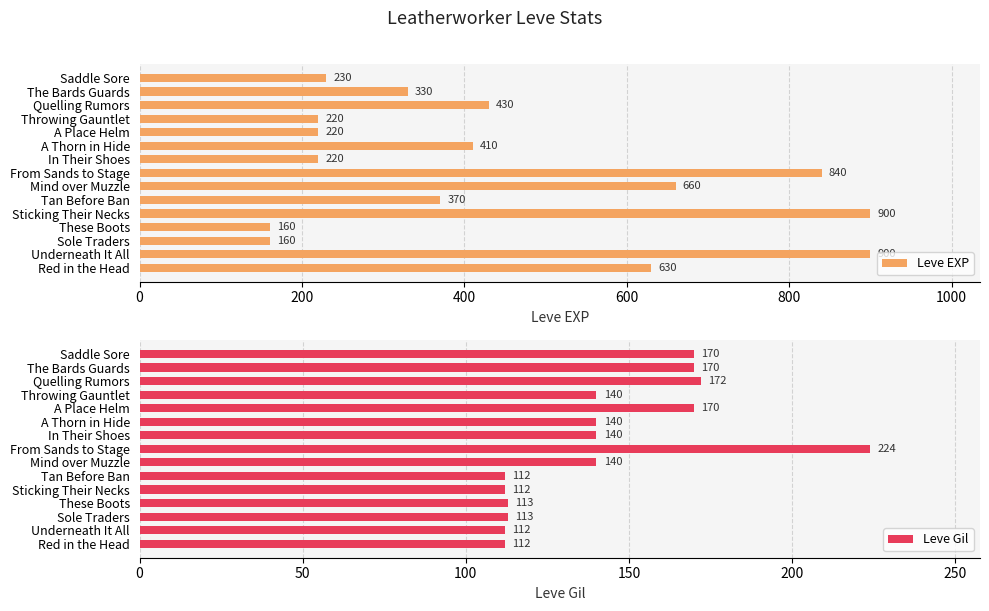

At how many categories does at least one series exceed 603?

5